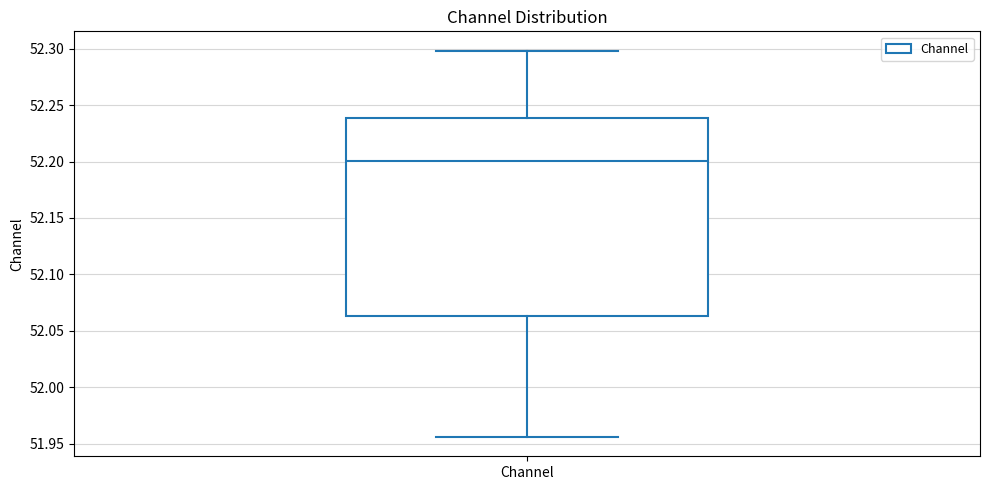

Where is the lower edge of the box for Channel on the y-axis? The values are not printed on the chart, so give them approximately, as read against the axis.

52.065